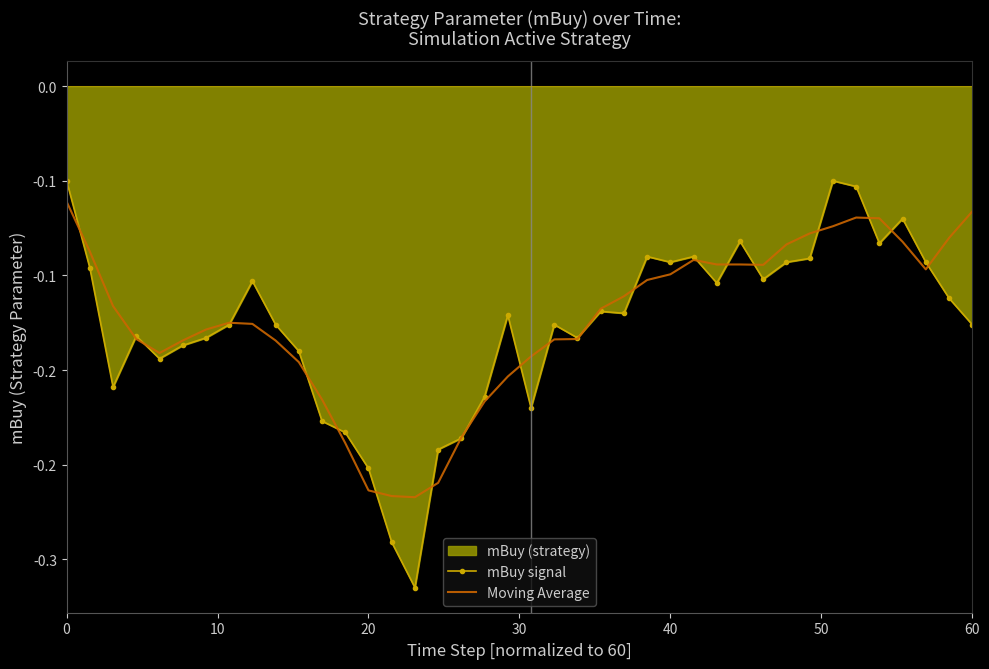

What is the sum of all Moving Average values?

-5.0